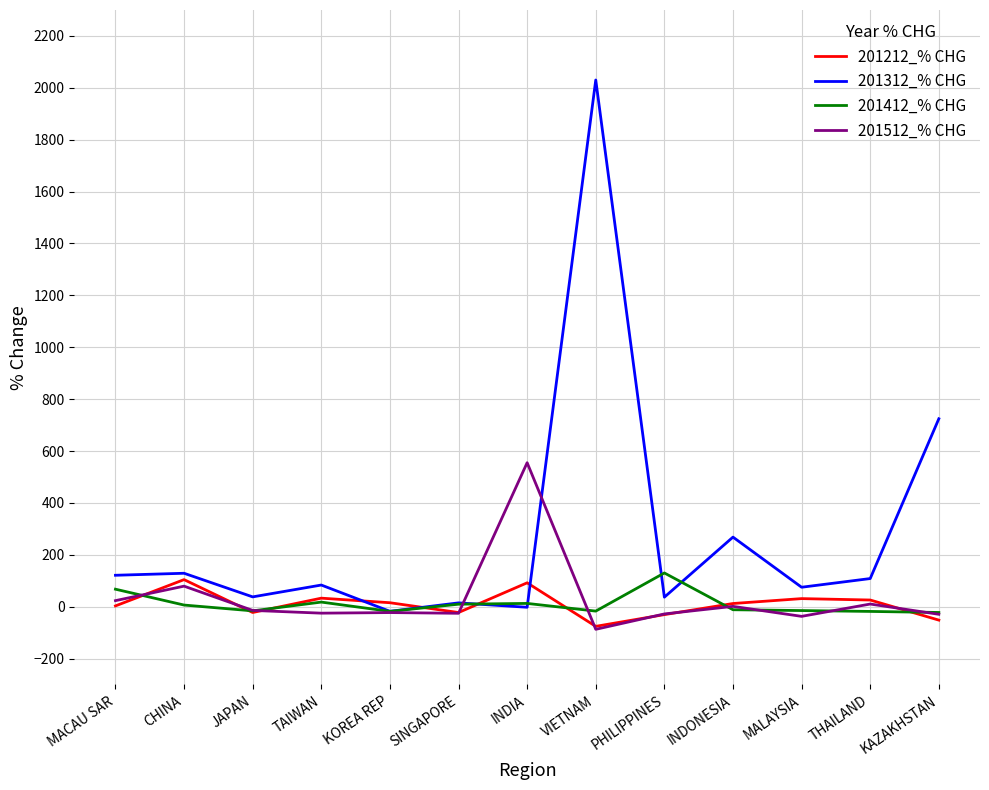

At which label does 201312_% CHG first exceed 83?

MACAU SAR